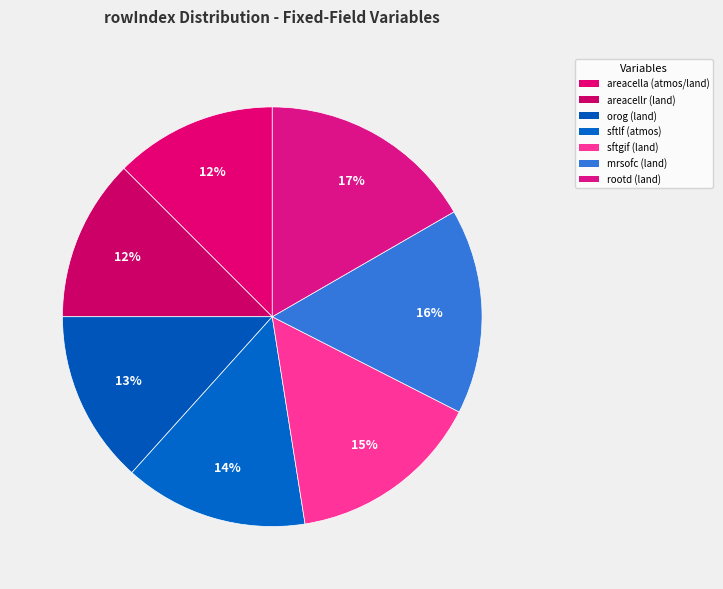

How many slices are in this pie chart?

7